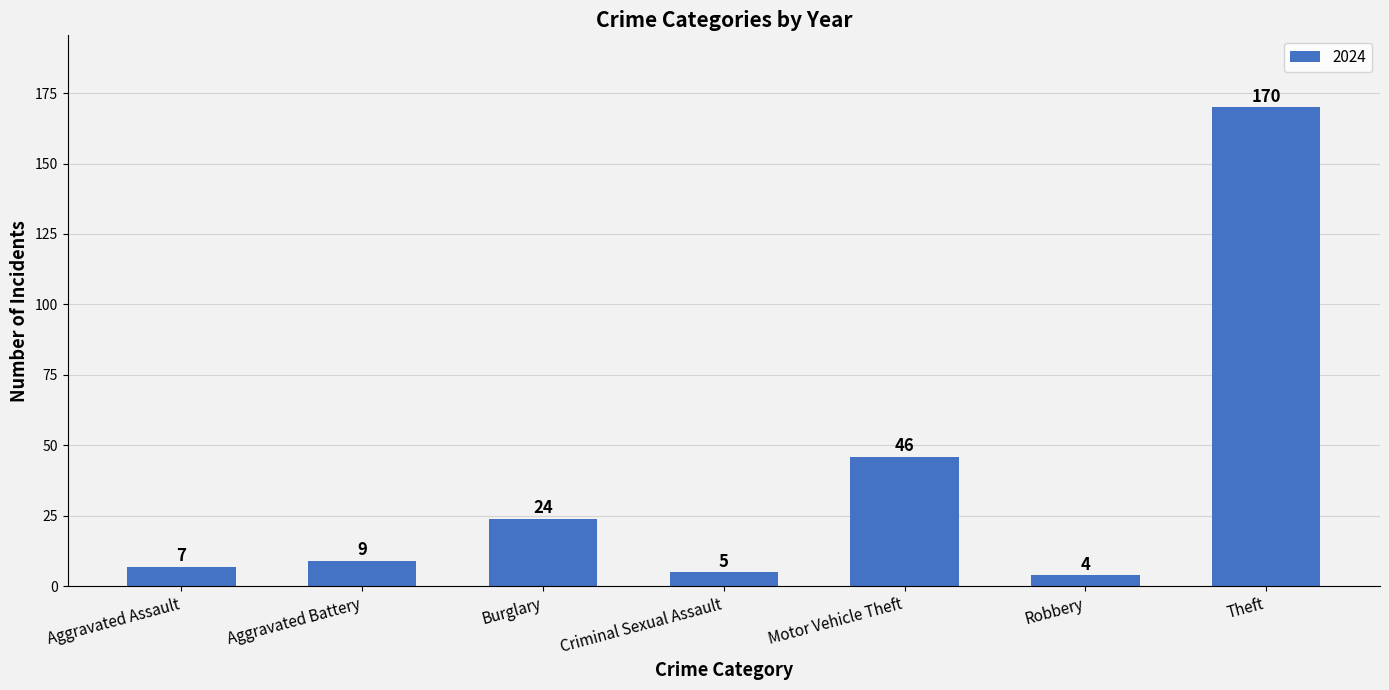

What is the greatest value displayed?

170